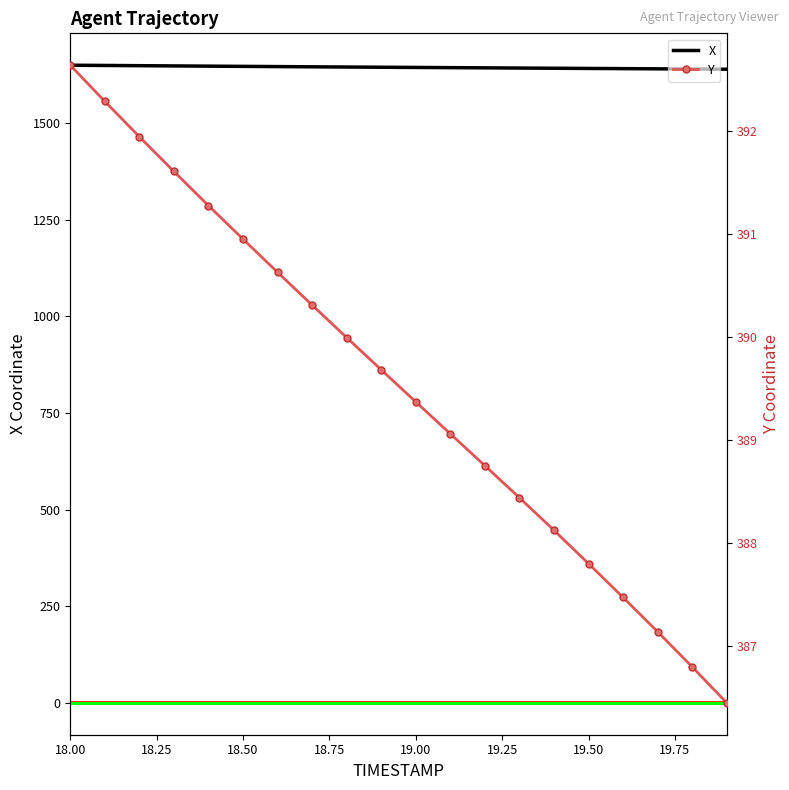

What is the difference between the second highest and minimum values in the Y series?

5.8